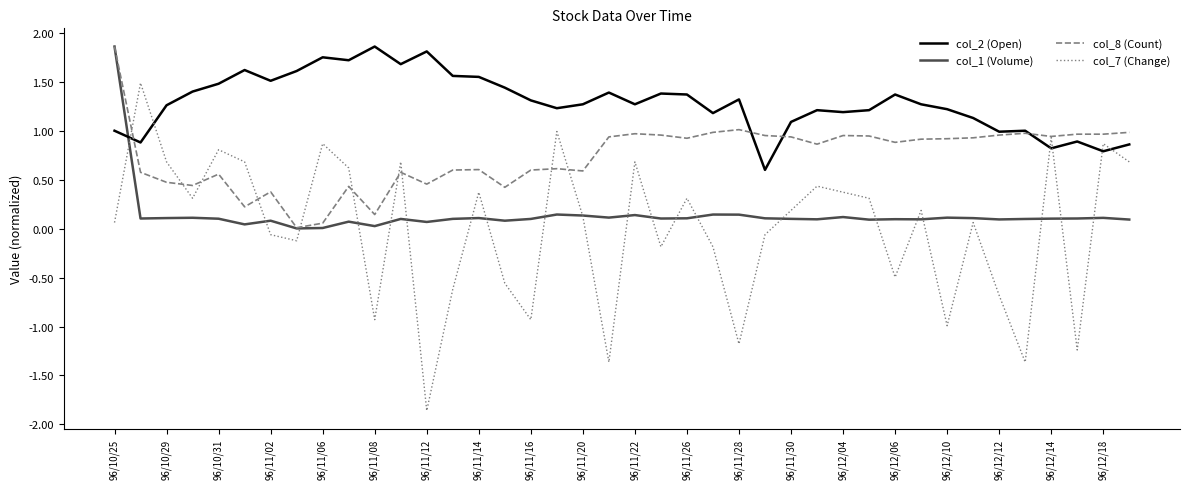

At how many categories does at least one series exceed 0?

40